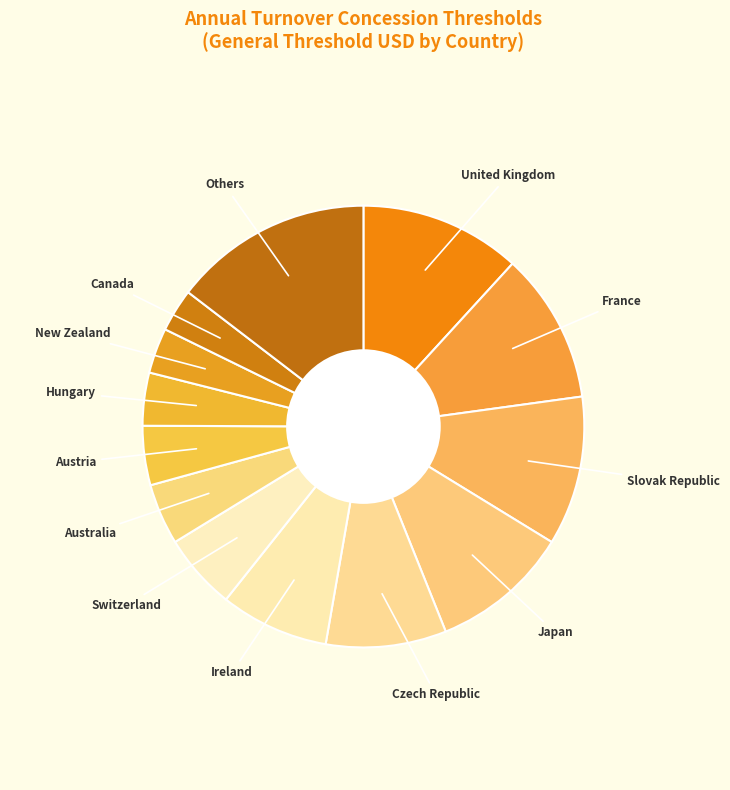

How many slices are in this pie chart?

13